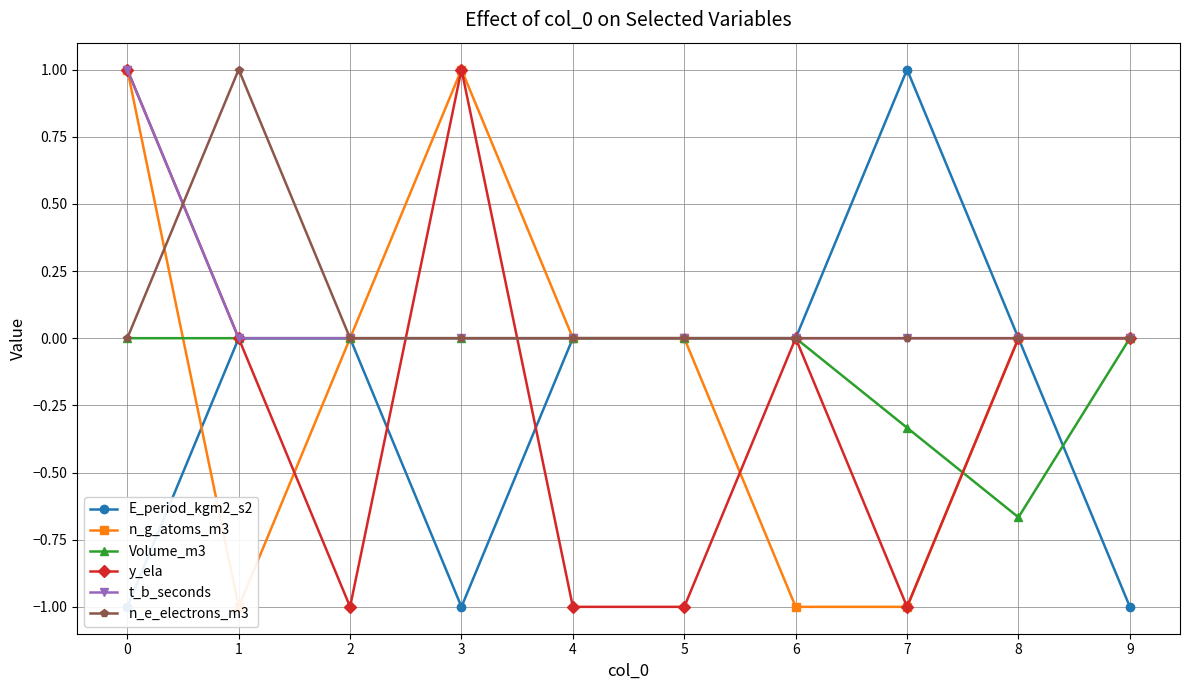

How many intersections are there between Volume_m3 and n_g_atoms_m3?

2